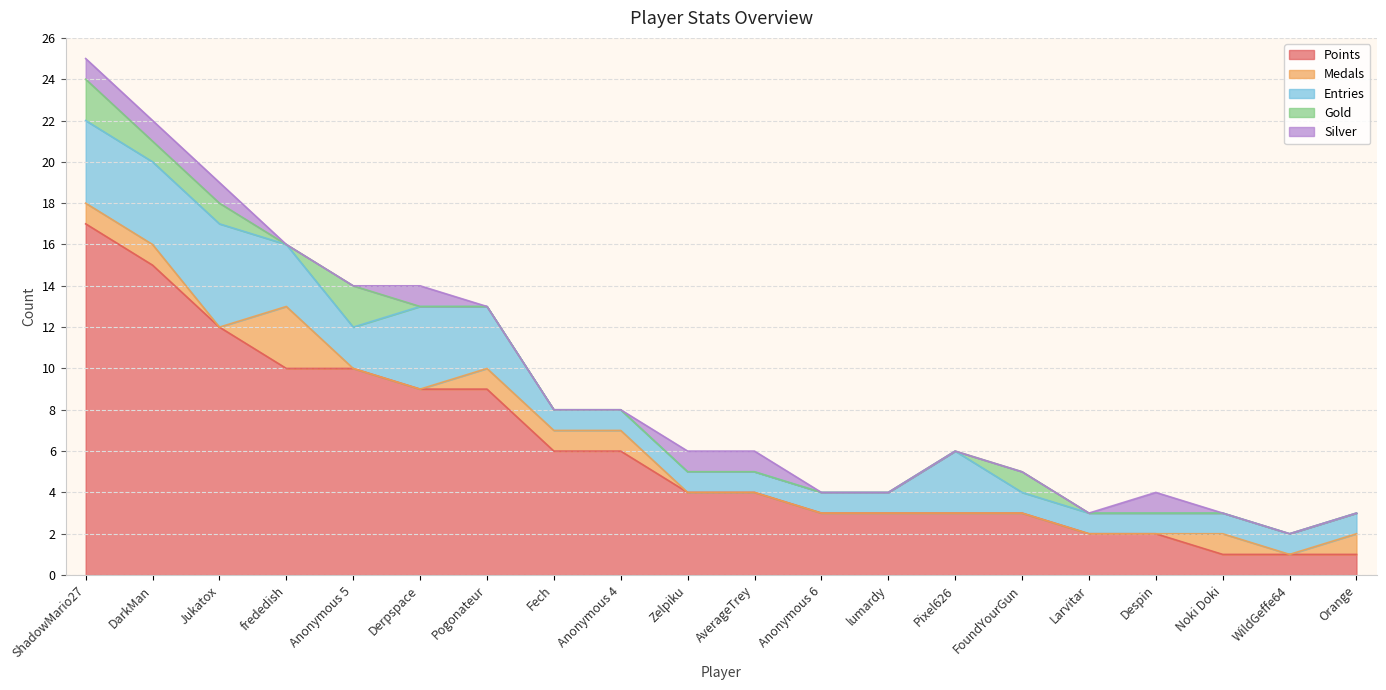

How many interior local peaks does the Silver series have?

2